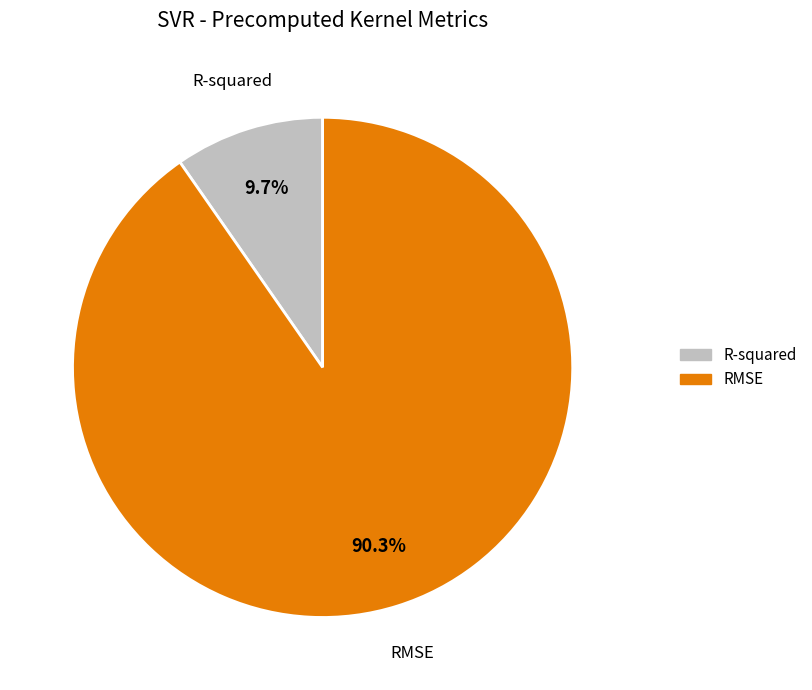

Which category has the biggest portion of the pie?

RMSE